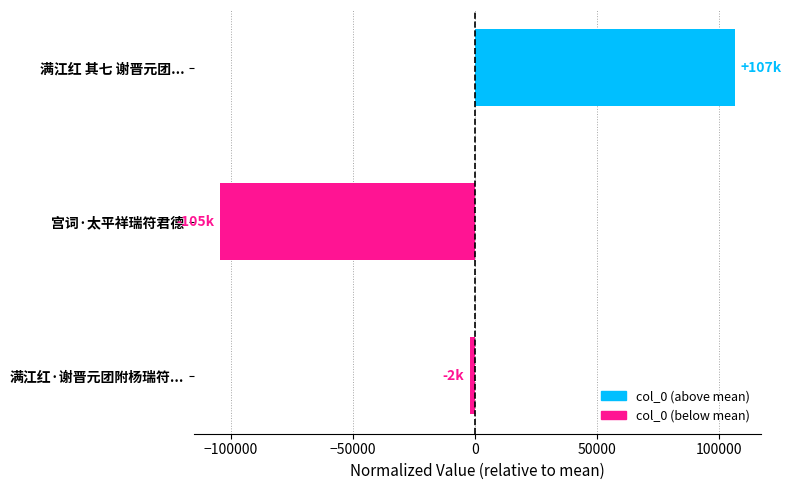

Are the bars grouped side by side (vs. stacked)?

No